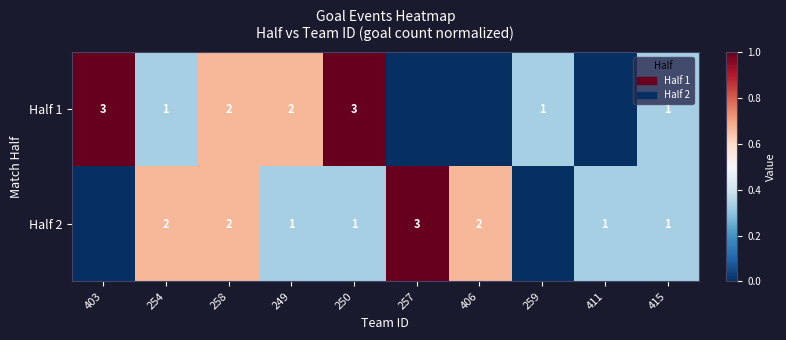

The value of Half 2 at 411 is 0. True or false?

False